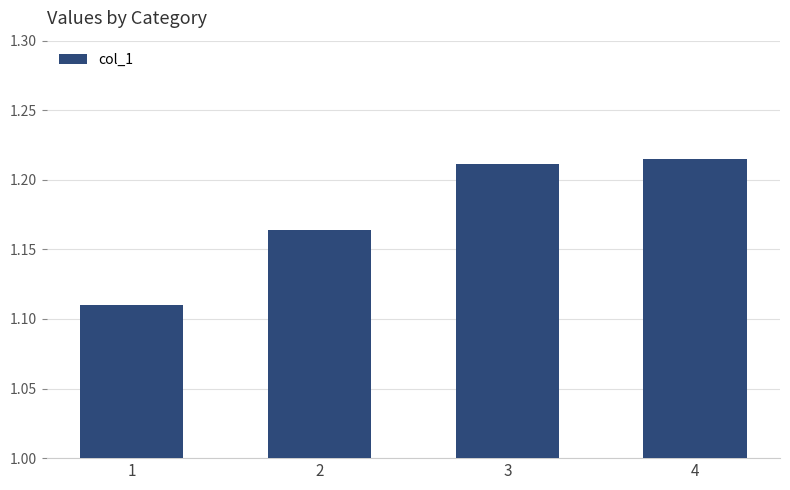

How many bars are there in total?

4